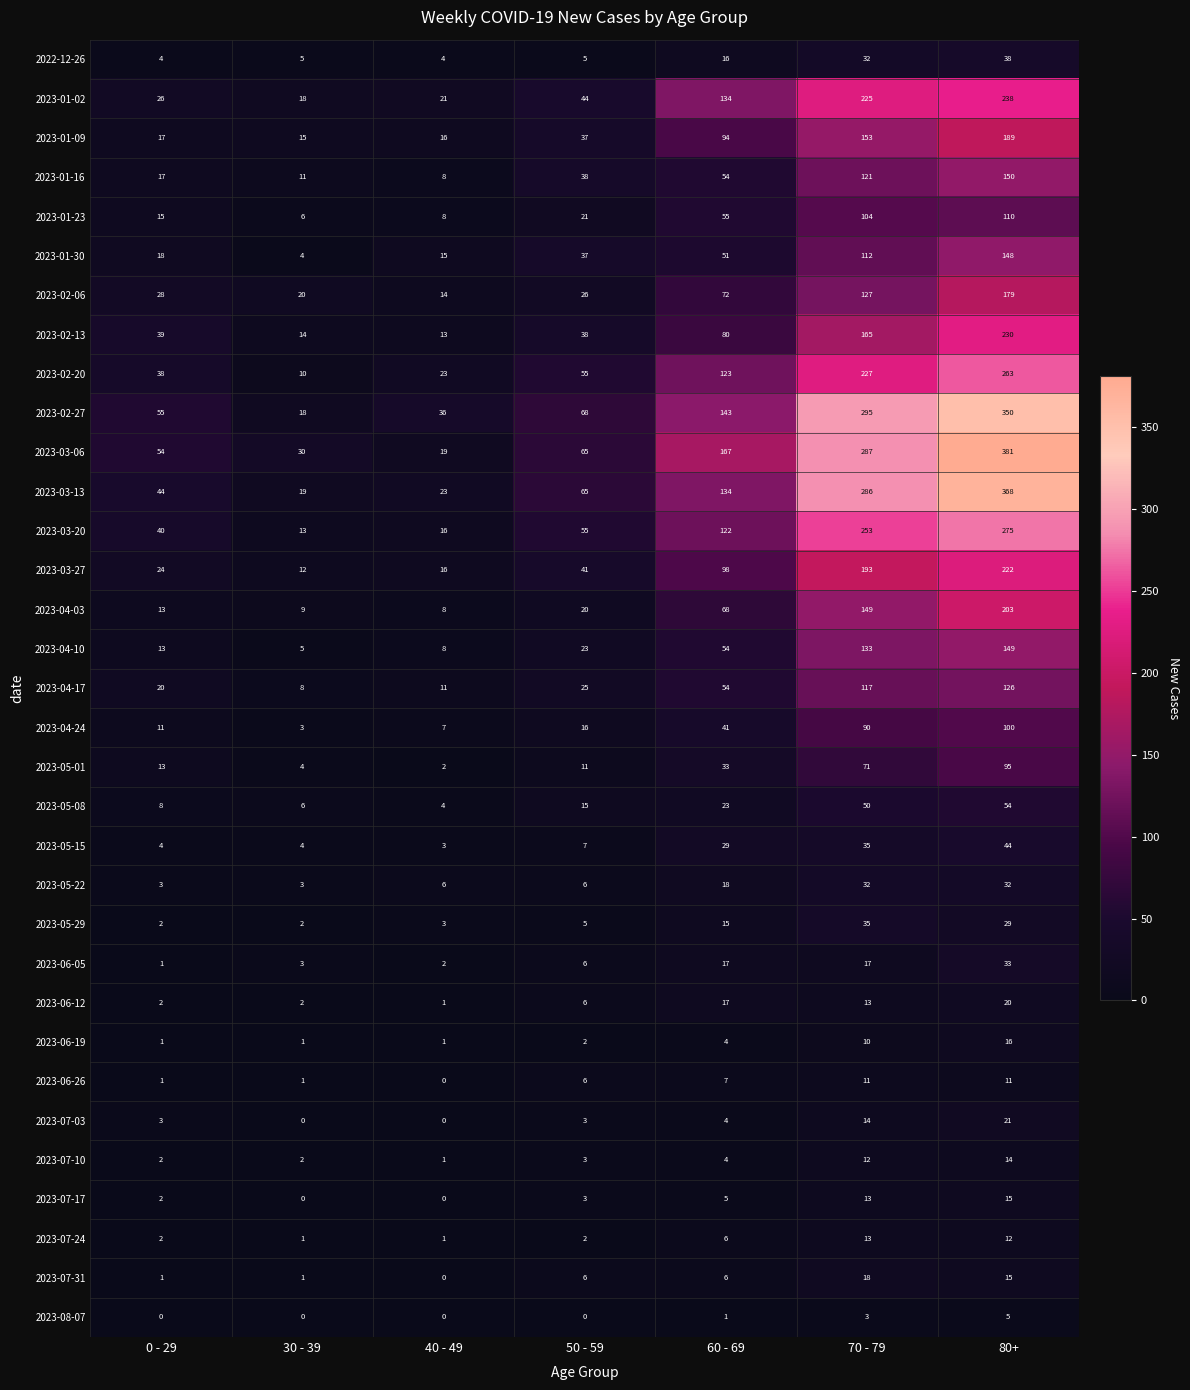

What is the sum of all 2023-03-06 values?

1003